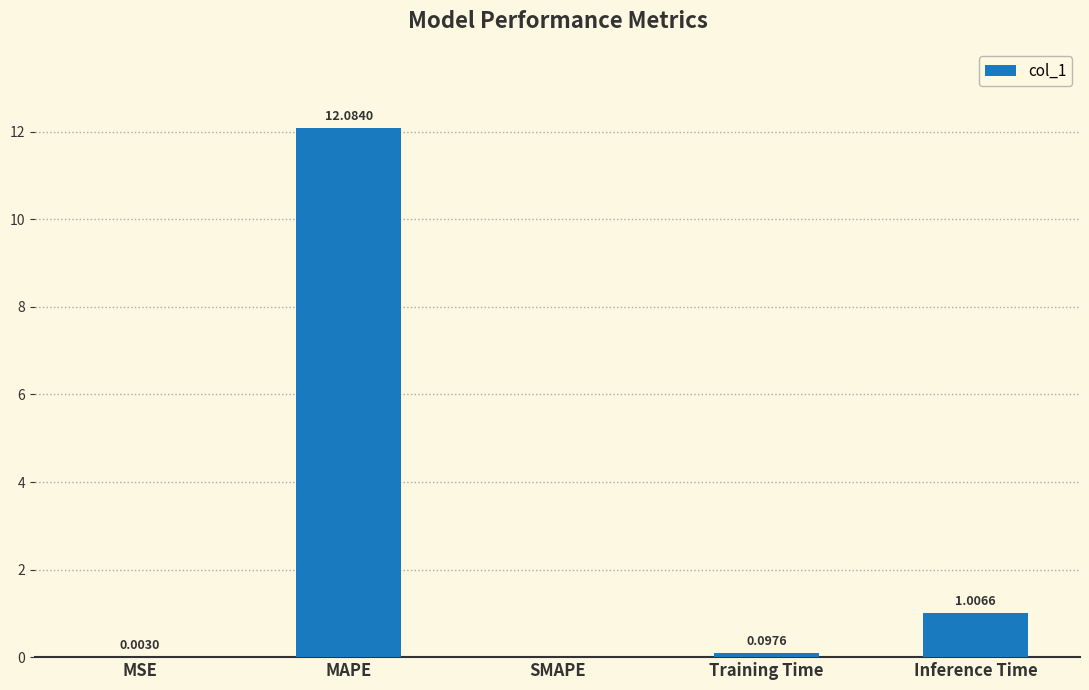

At which label is the value closest to 6?

Inference Time